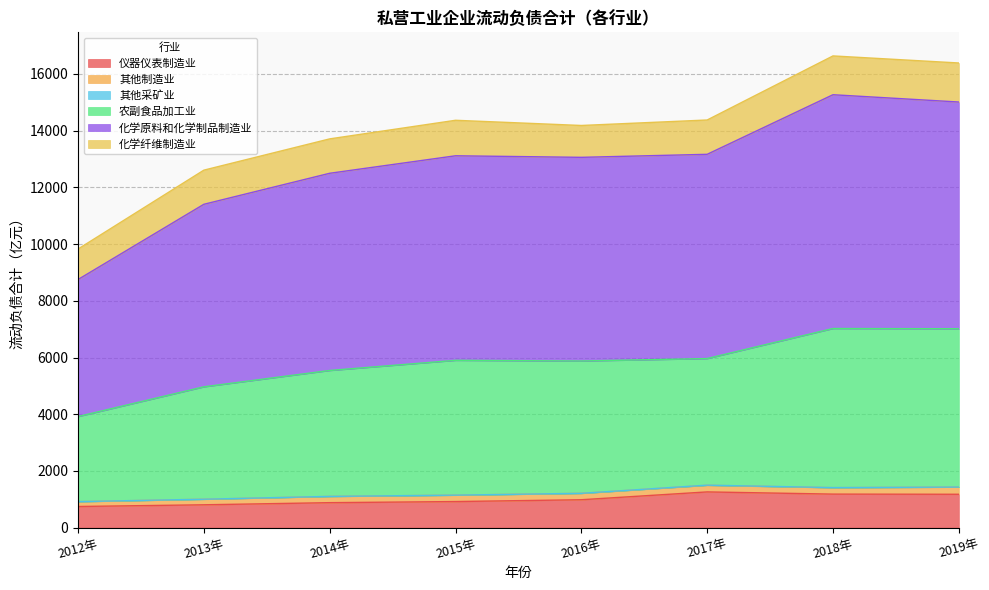

What is the highest value of the 仪器仪表制造业 series?

1261.6